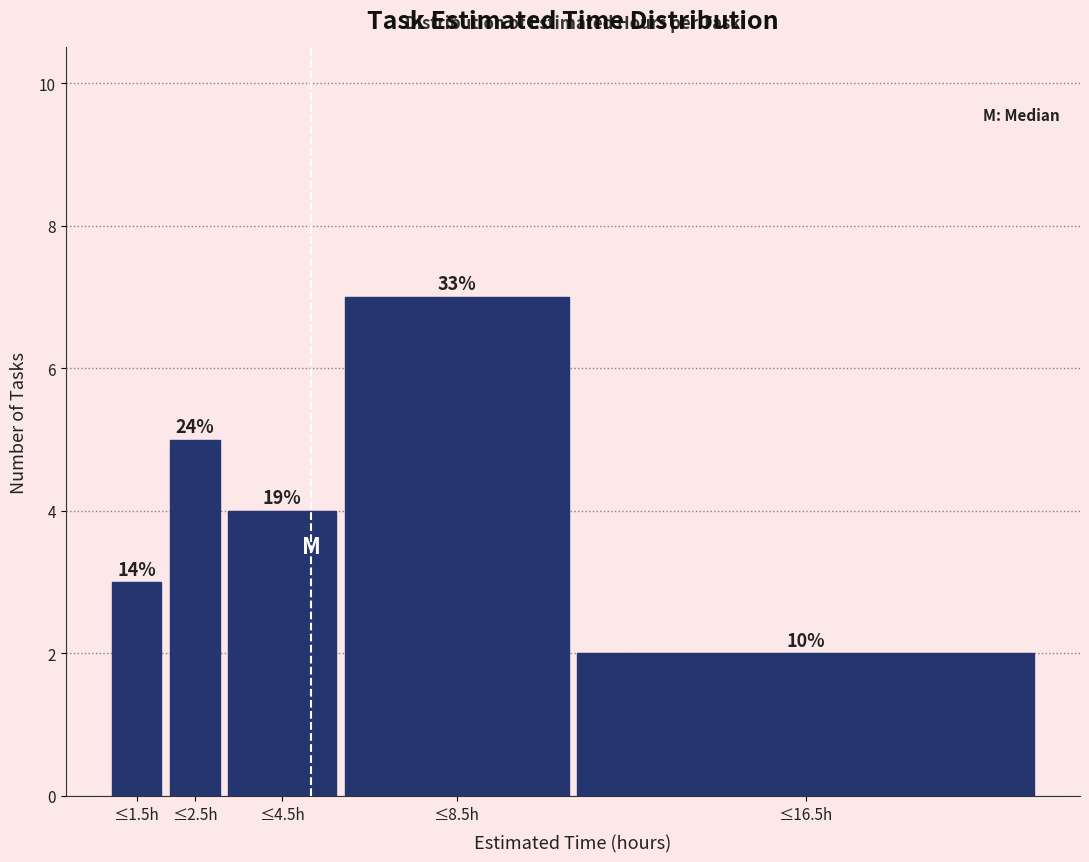

Are the bars horizontal?

No